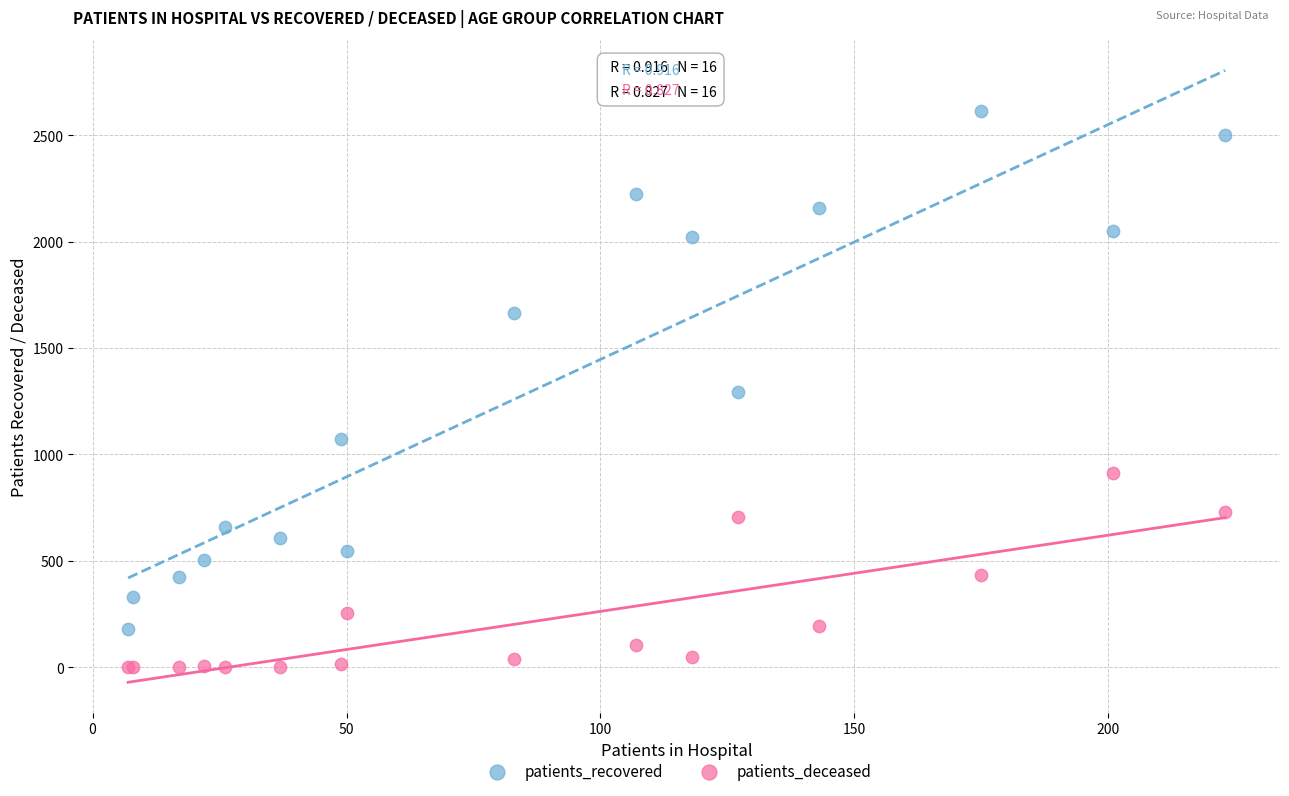

Which series reaches the maximum Y coordinate?

patients_recovered